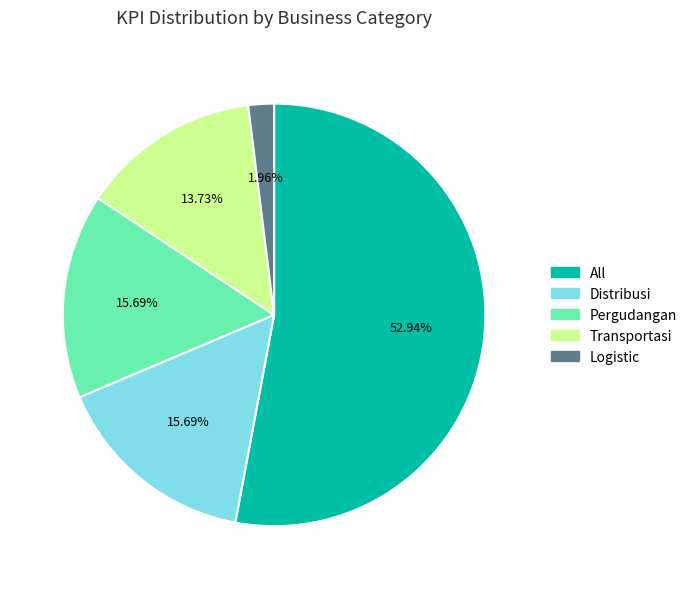

What percentage is the Distribusi slice, to the nearest percent?

16%